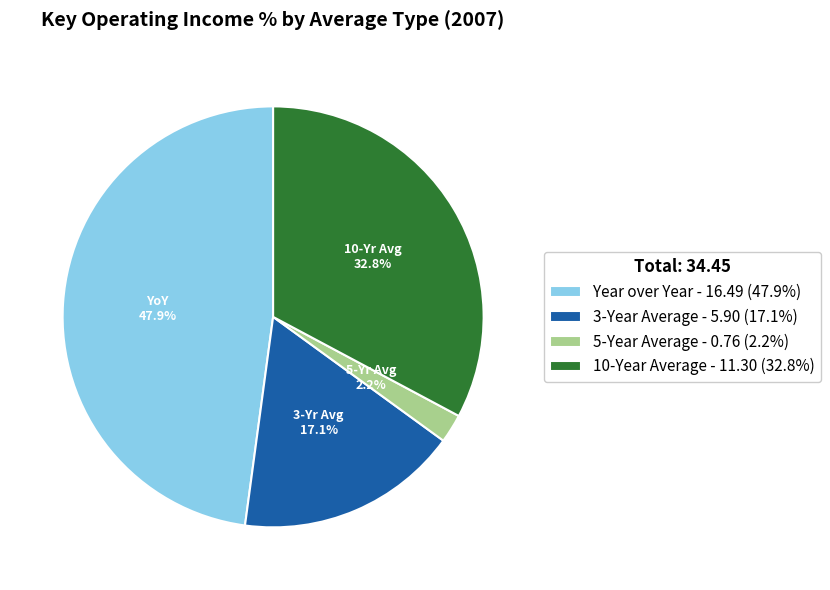

Count the number of slices in the pie.

4